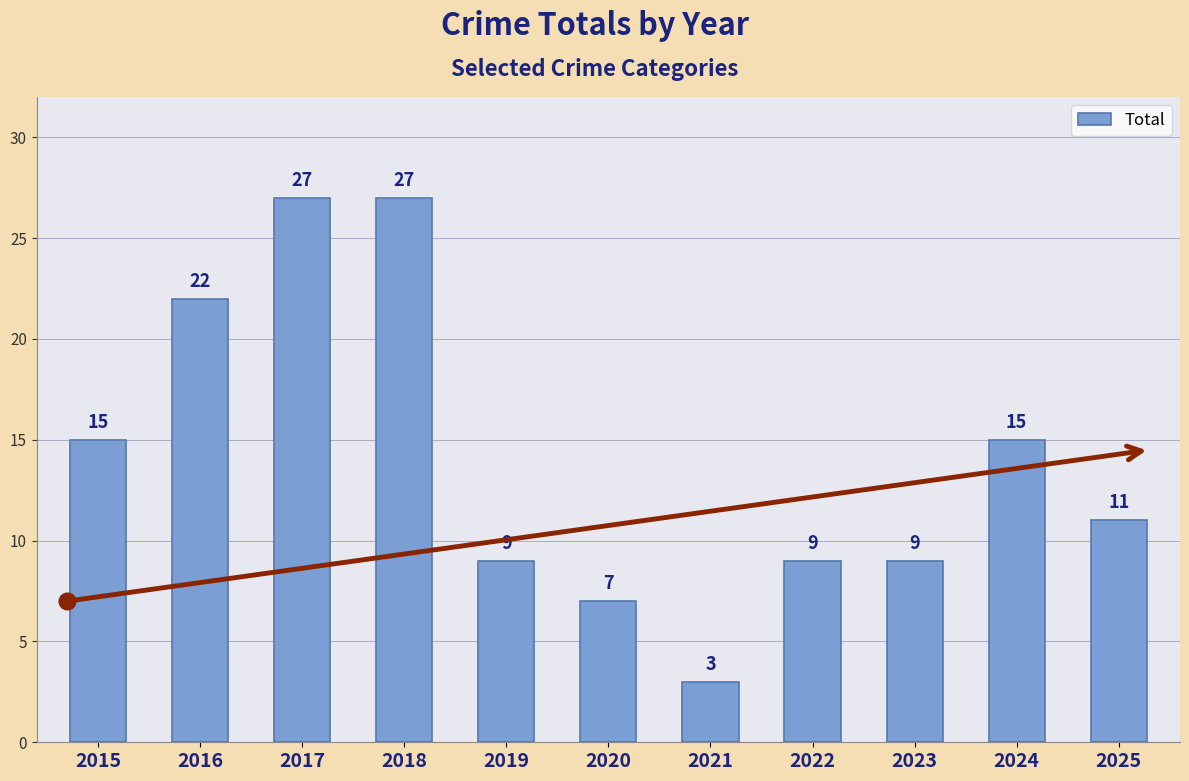

What is the smallest value displayed?

3